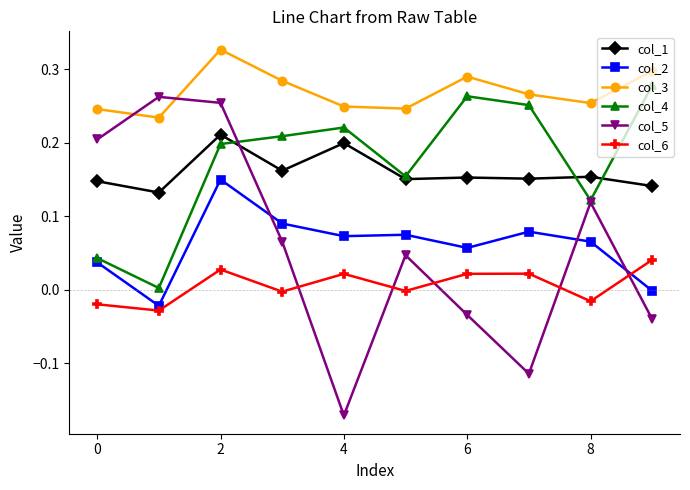

Which series has the widest spread of values?

col_5